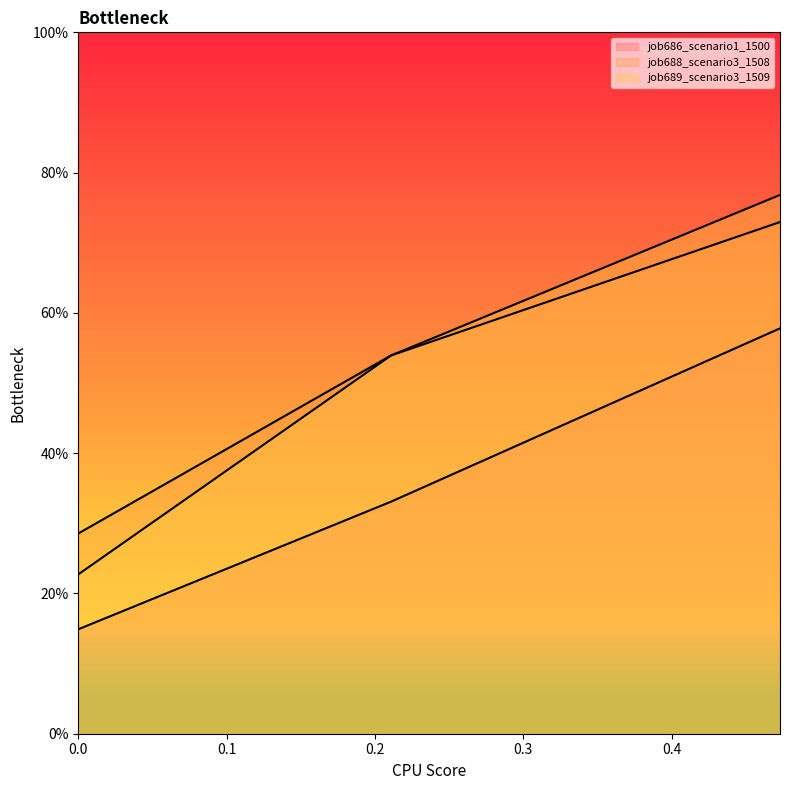

Does the chart display data point markers on the line(s)?

No